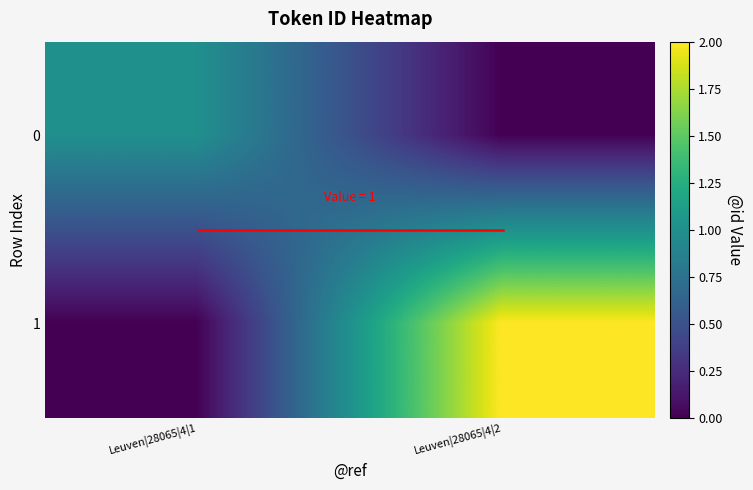

Rank the categories by 1 value from lowest to highest.

Leuven|28065|4|1, Leuven|28065|4|2